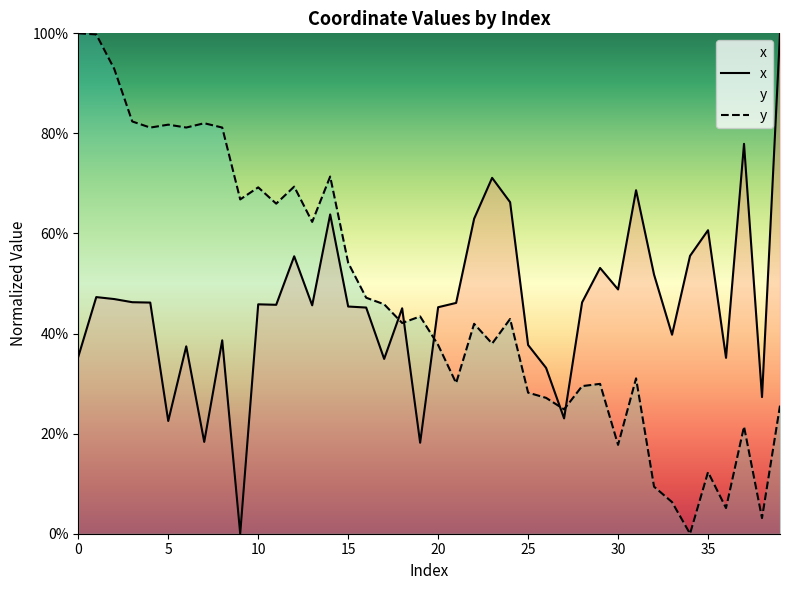

At which category does the chart reach its minimum across all series?

9